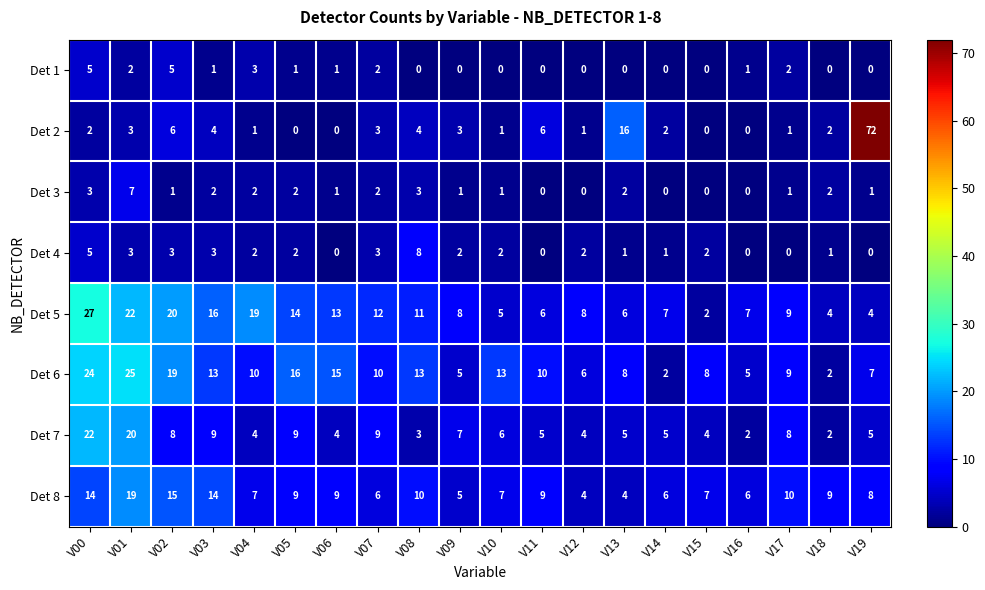

What is the difference between the maximum and minimum values in the Det 2 series?

72